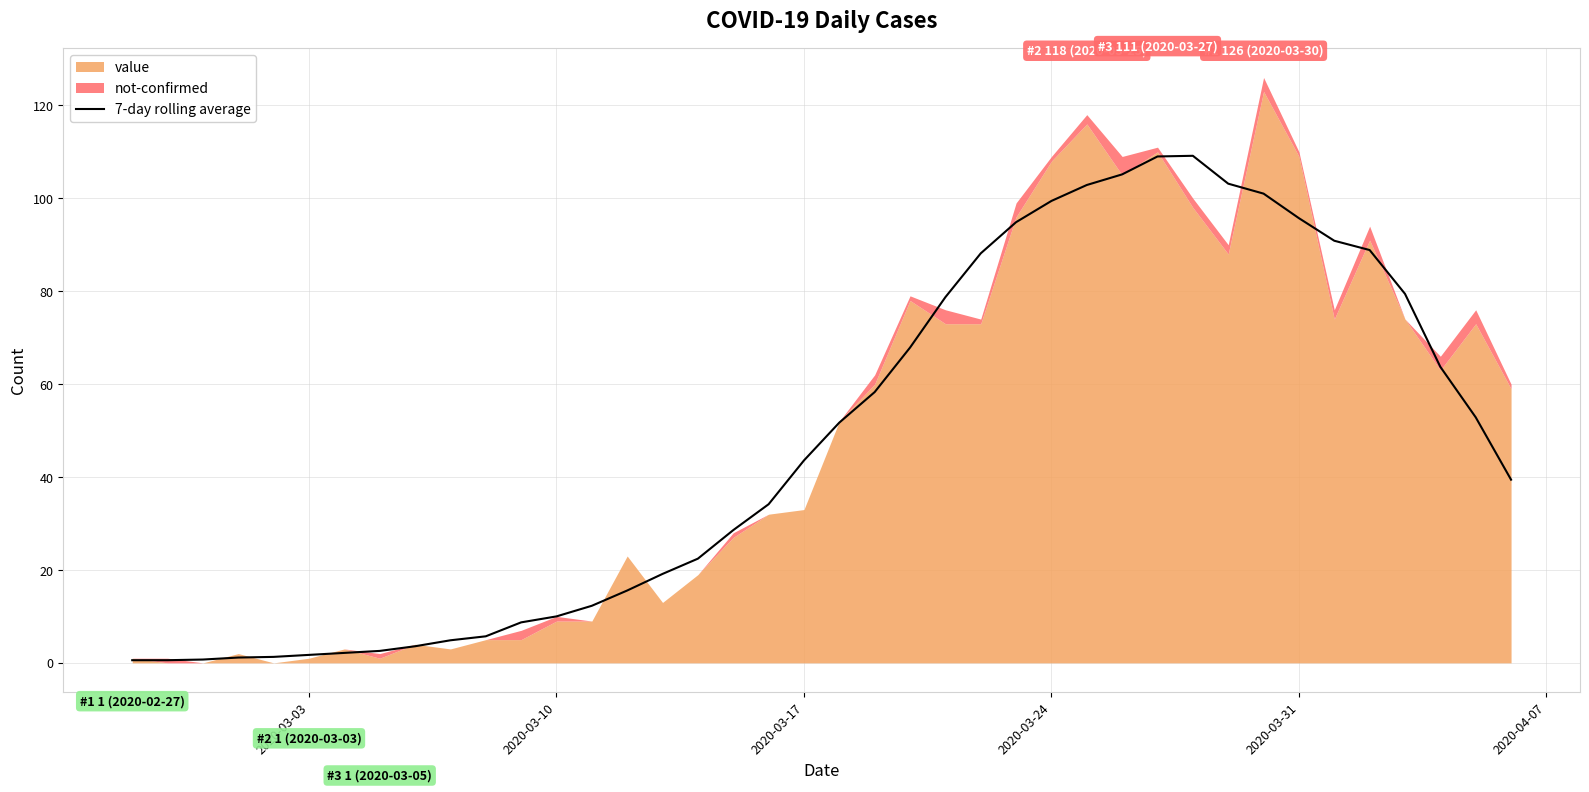

What is the highest value of the 7-day rolling average series?

109.1